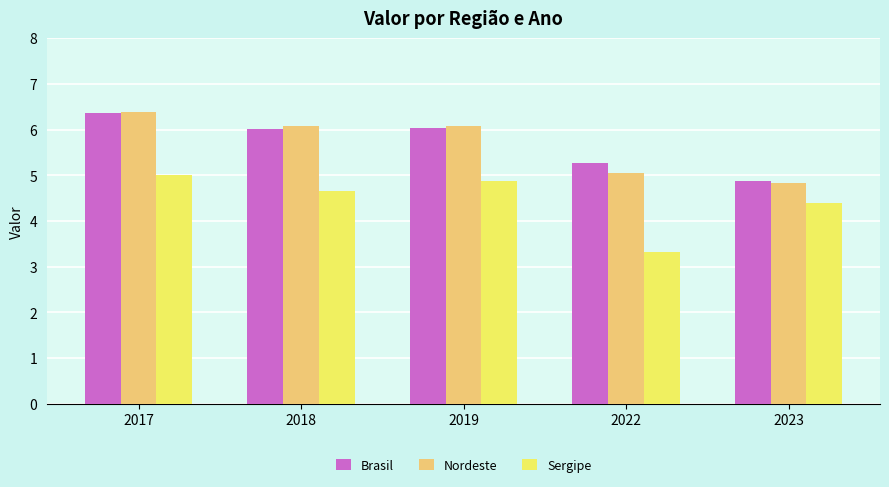

Is it true that Brasil equals 6.0 at 2019?

True